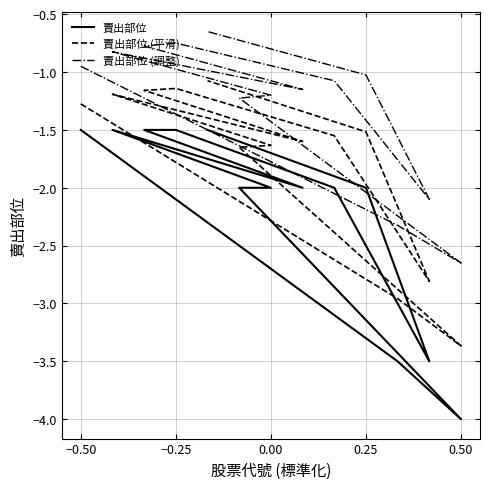

True or false: 賣出部位 and 賣出部位 (調整) intersect in this chart.

False